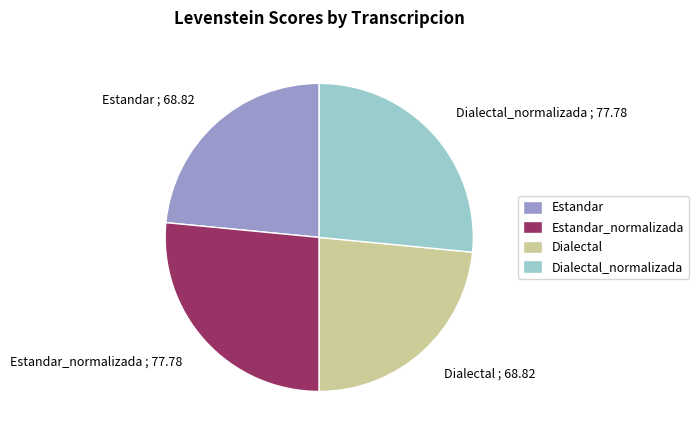

Does Dialectal represent more than half of the total?

No